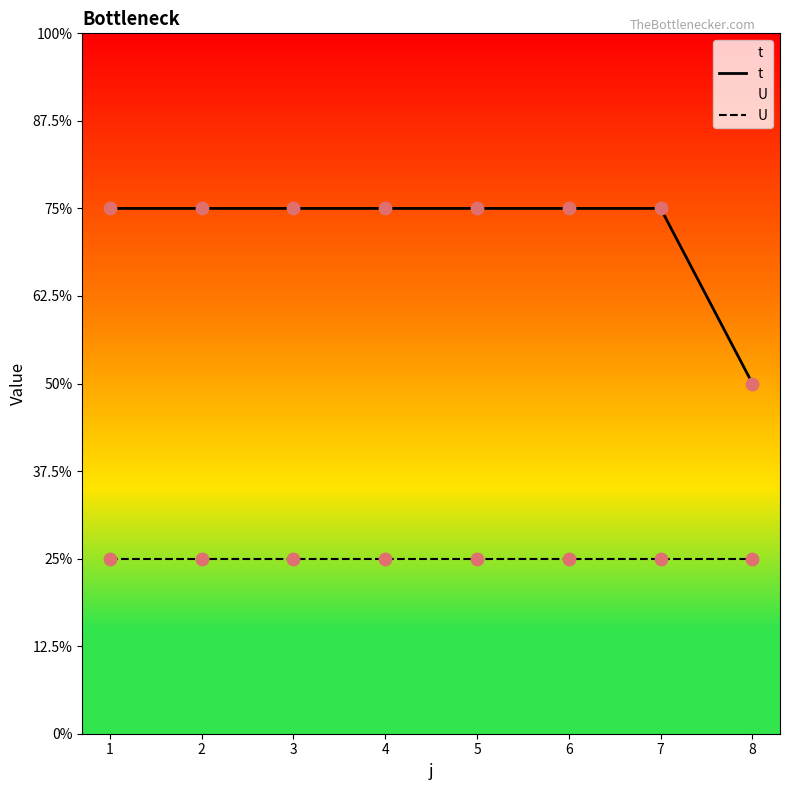

What are all the series names shown in the legend?

t, U